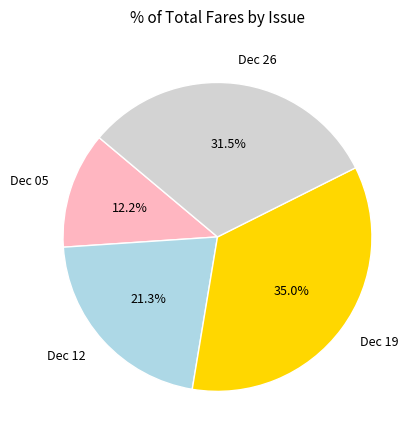

Between Dec 26 and Dec 12, which is larger?

Dec 26